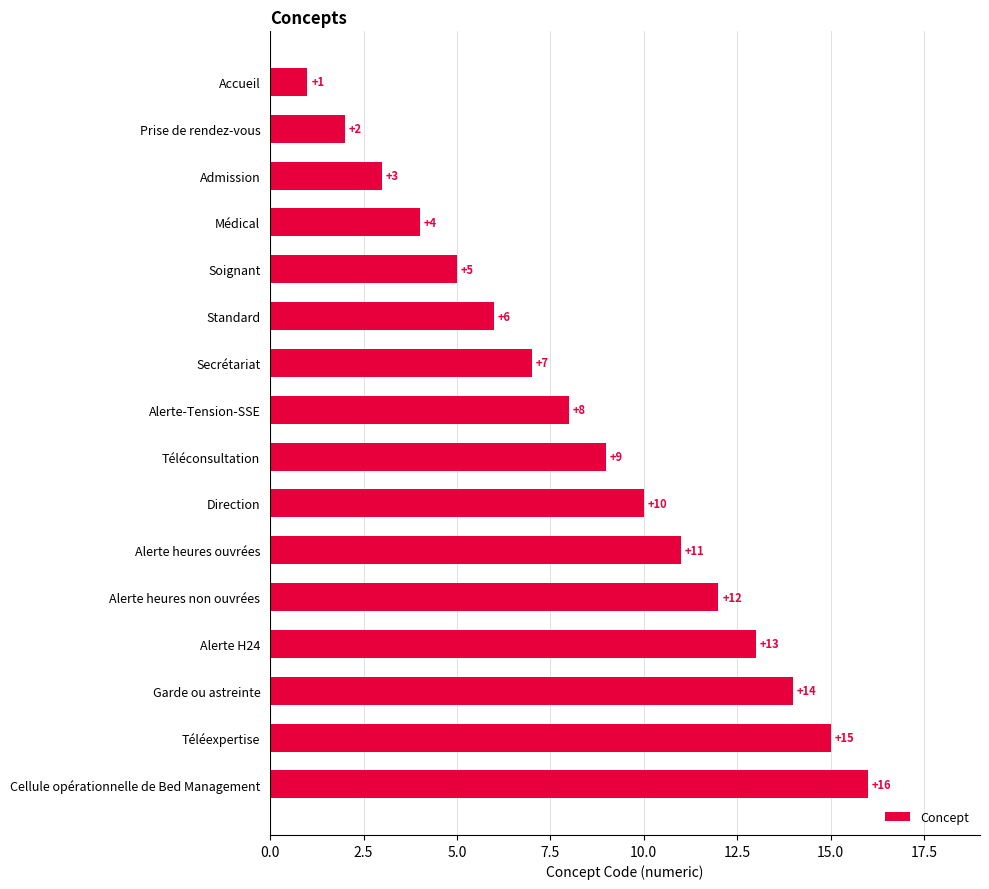

What value does the data have at Alerte H24, to the nearest 5?

15